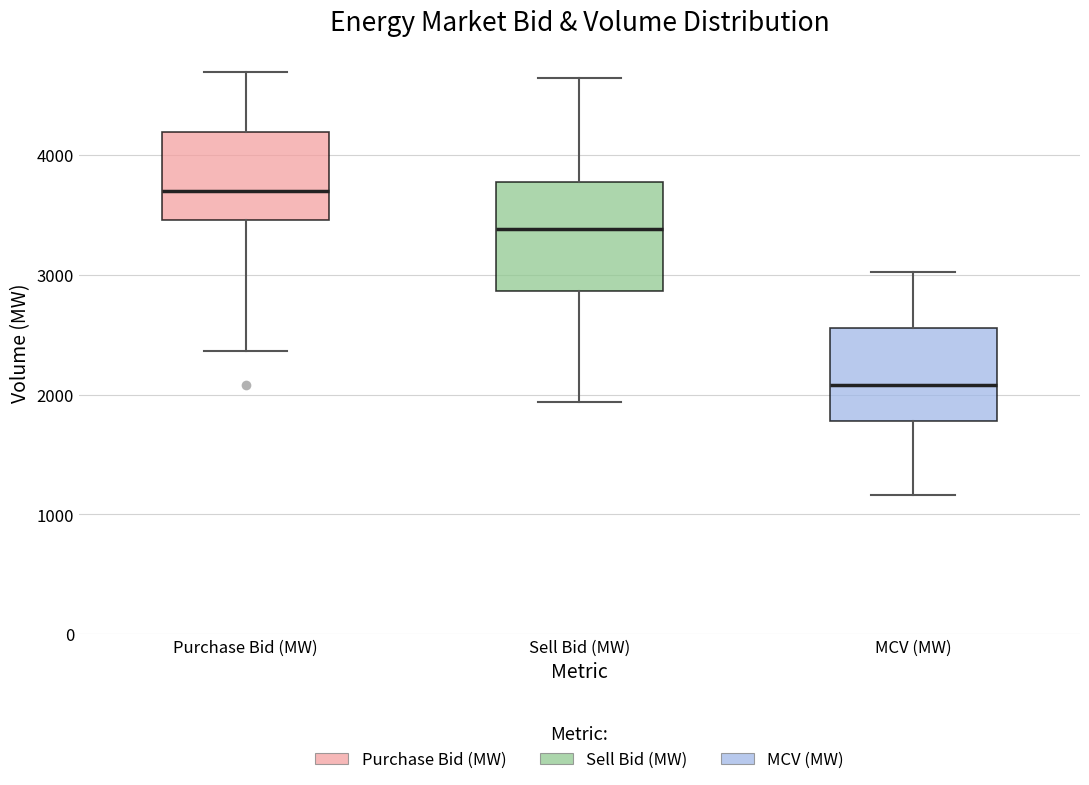

Which box's median line is the lowest?

MCV (MW)